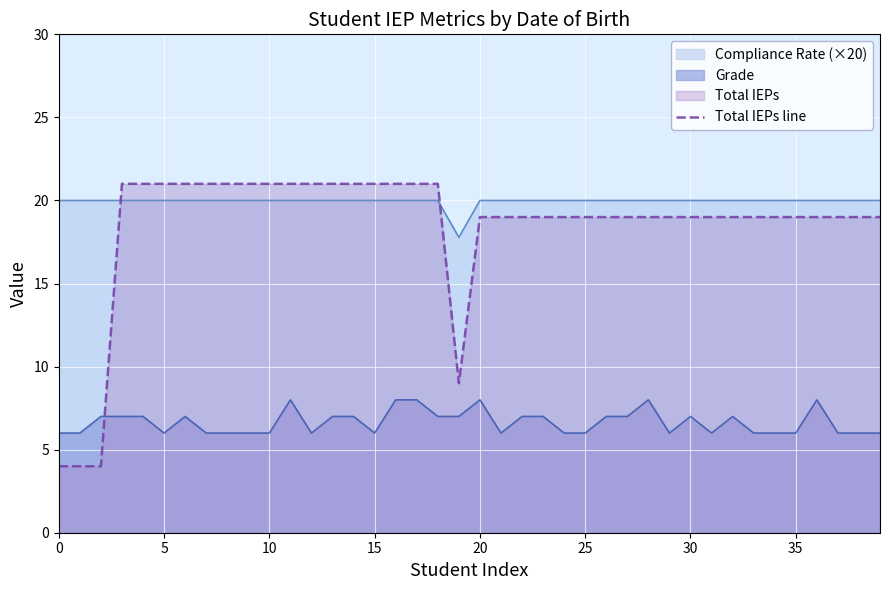

Which series has the largest total across all categories?

Compliance Rate (×20)